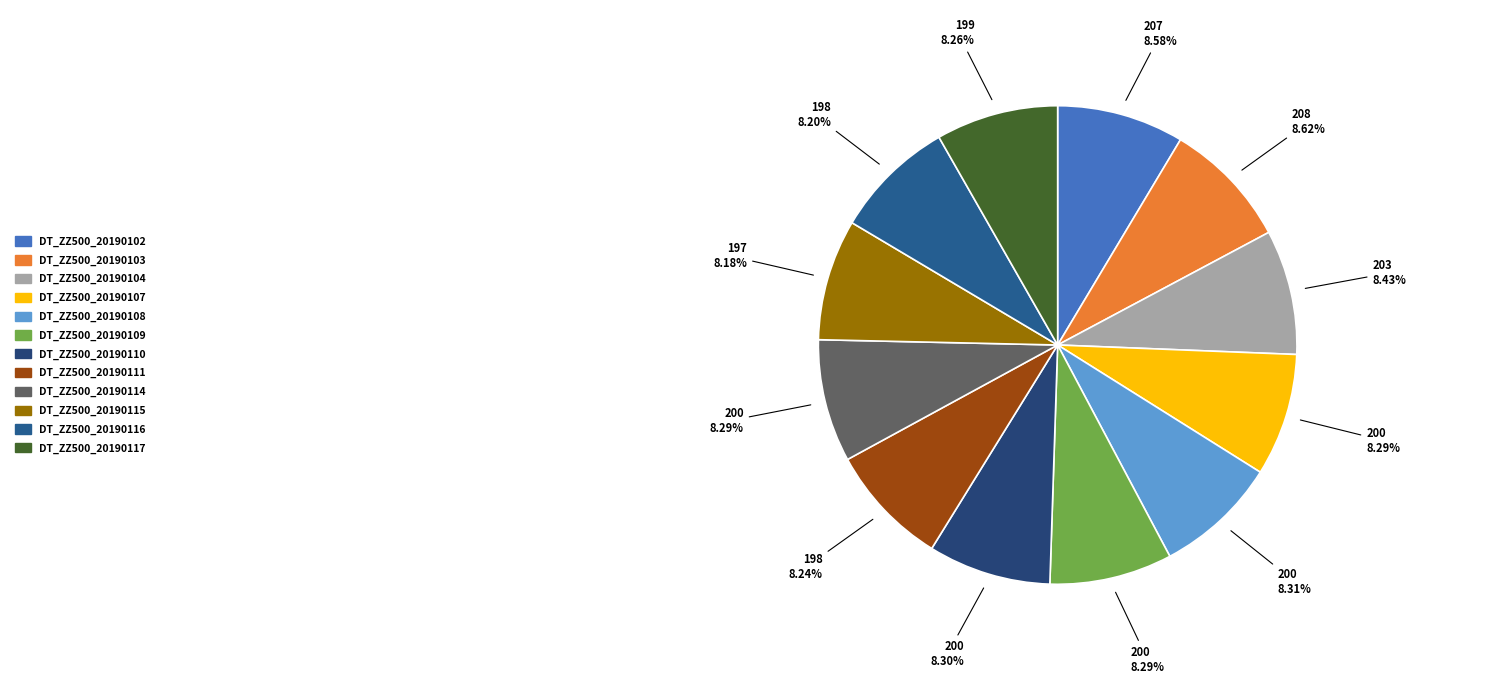

What is the change in value from DT_ZZ500_20190102 to DT_ZZ500_20190108?

-6.6